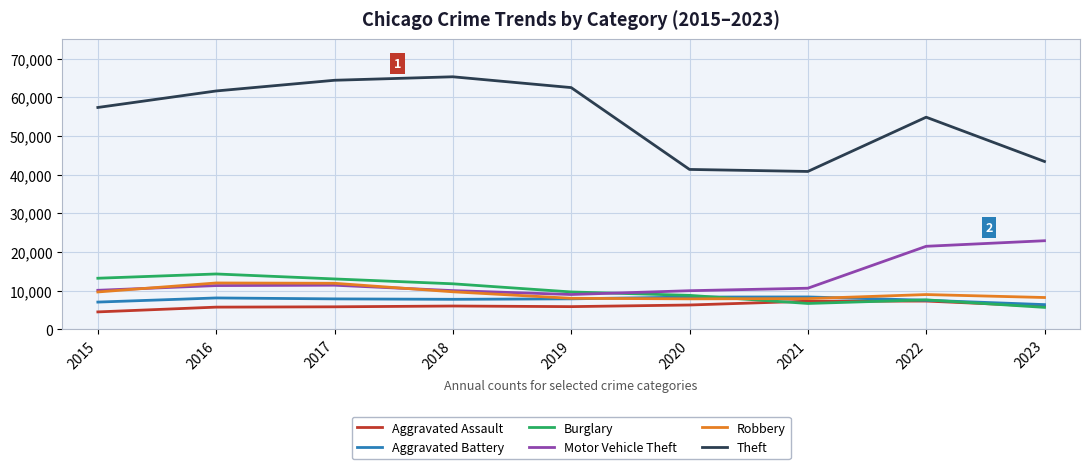

Which series ends up on top after the final intersection of Robbery and Burglary?

Robbery